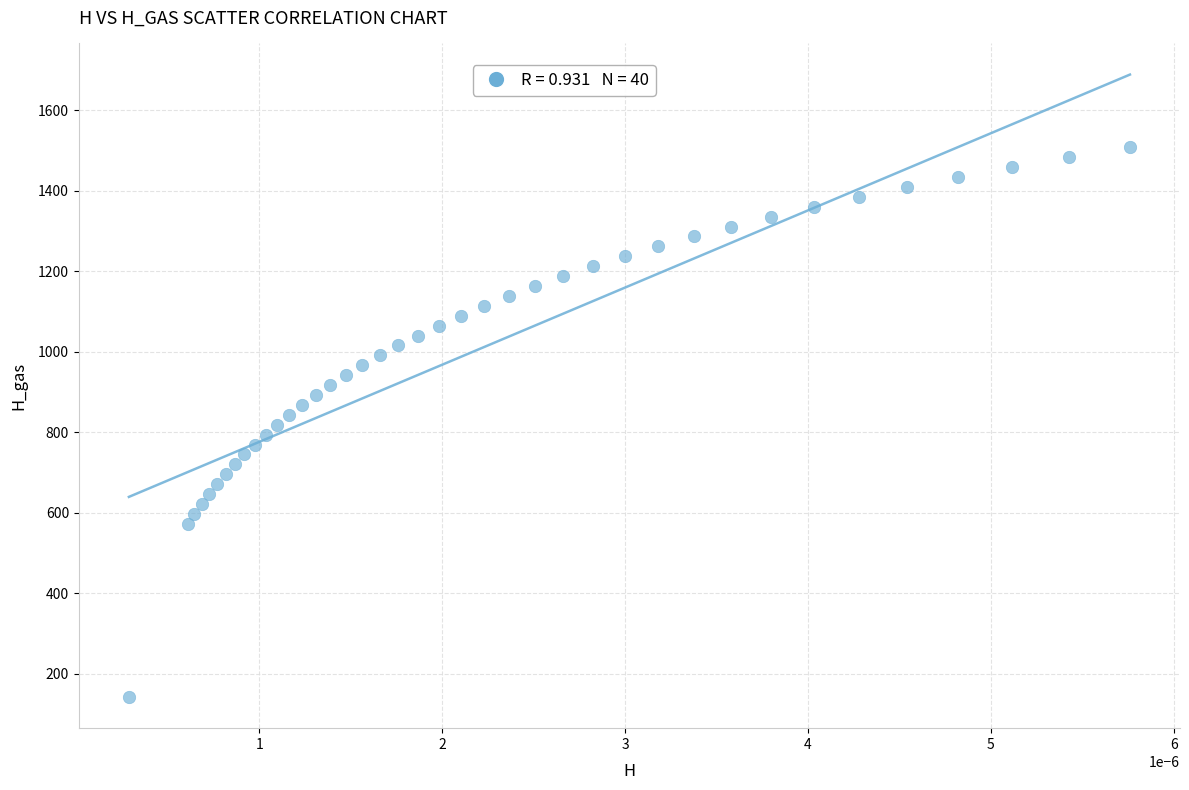

What is the range of Y values (max minus min)?

1366.5